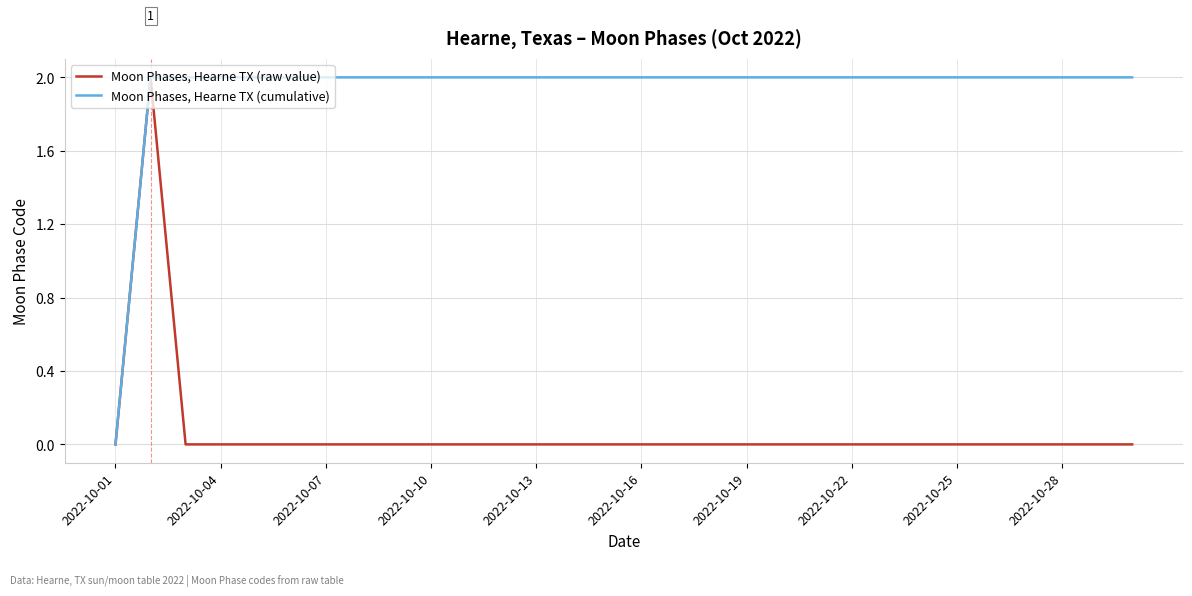

Which series has the largest total across all categories?

Moon Phases, Hearne TX (cumulative)